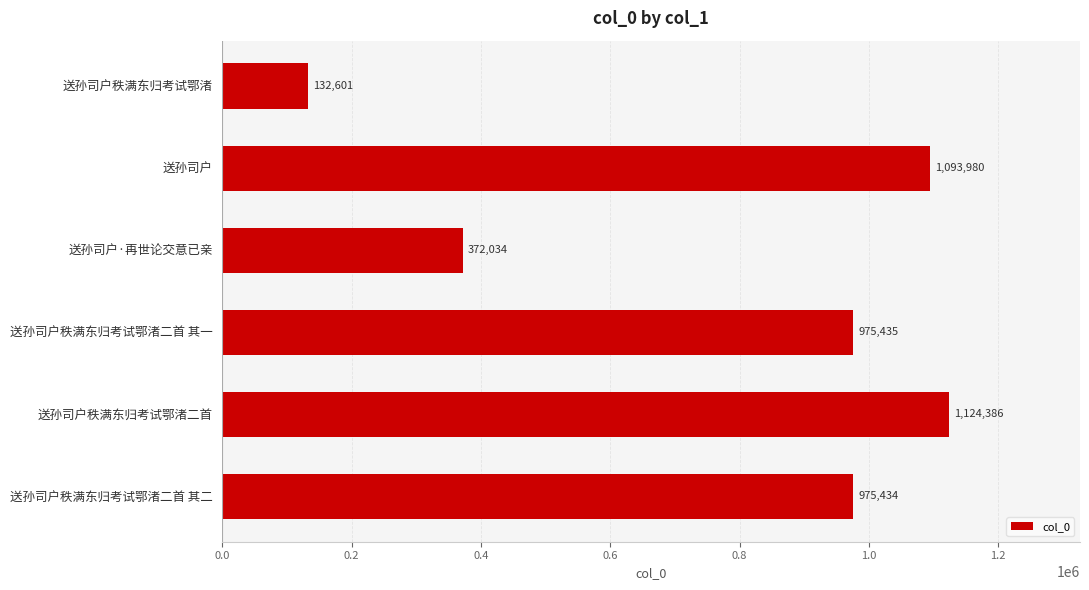

List the labels in order of value, largest first.

送孙司户秩满东归考试鄂渚二首, 送孙司户, 送孙司户秩满东归考试鄂渚二首 其一, 送孙司户秩满东归考试鄂渚二首 其二, 送孙司户·再世论交意已亲, 送孙司户秩满东归考试鄂渚